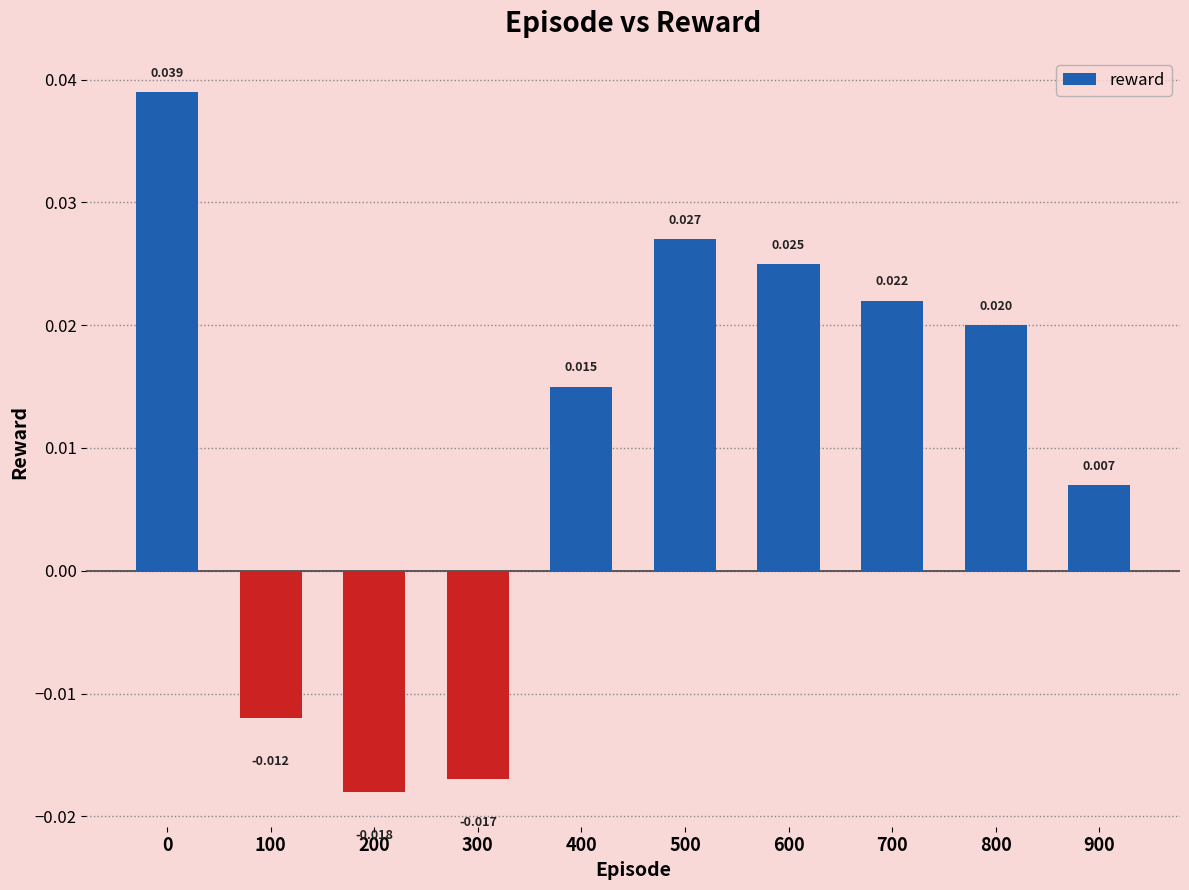

How many values are above zero?

7